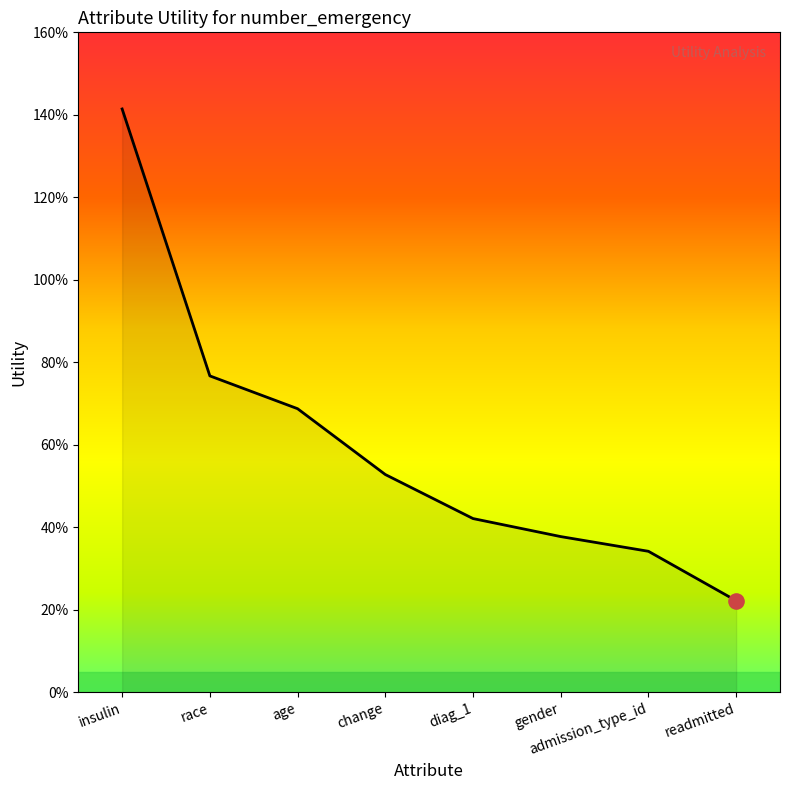

Is this an area chart (filled region under the line)?

Yes